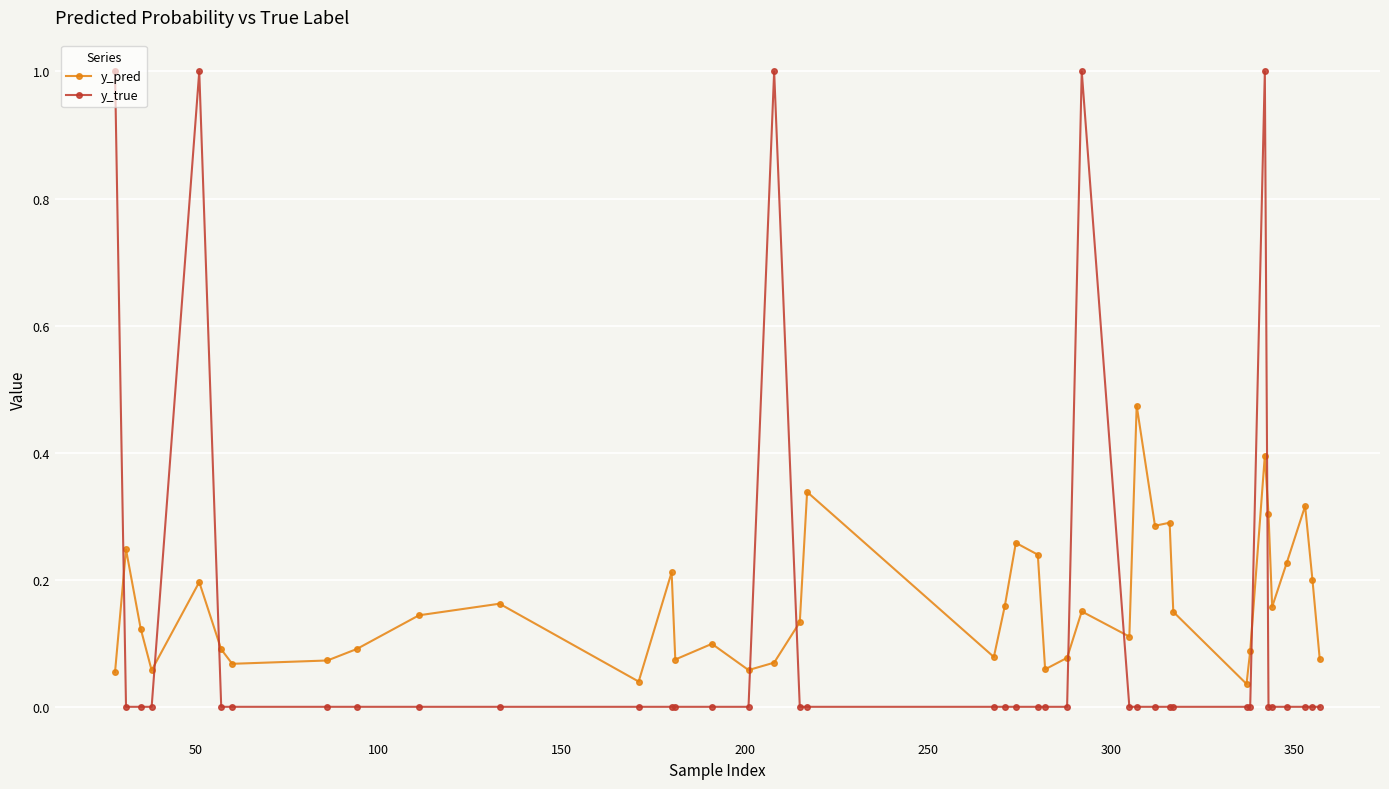

How many times do y_true and y_pred cross each other?

9